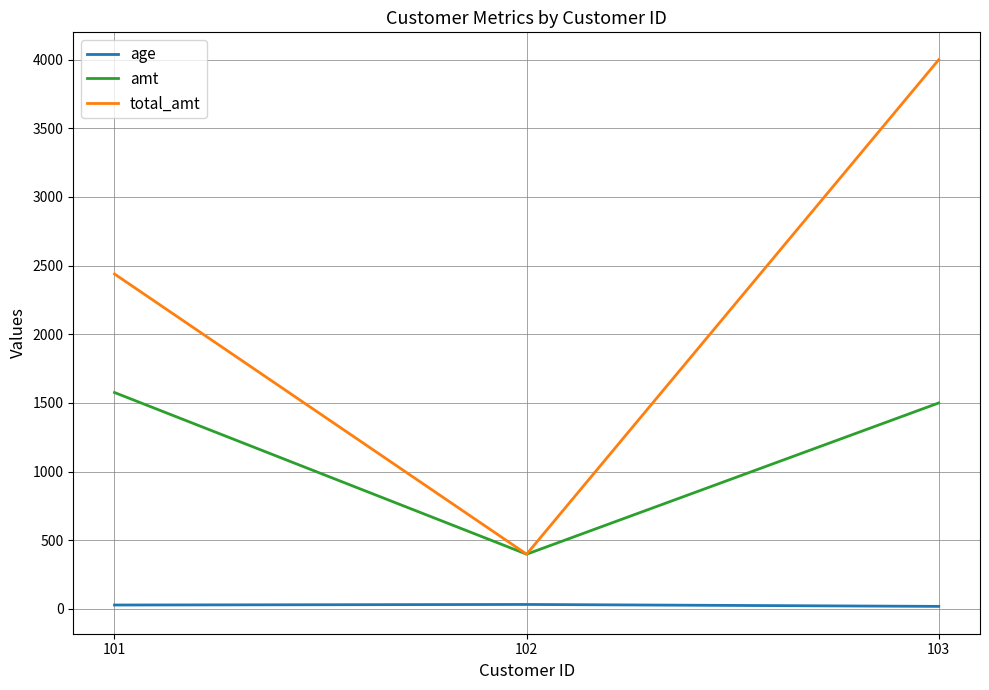

Count the total_amt values in the range 399 to 3999.

3